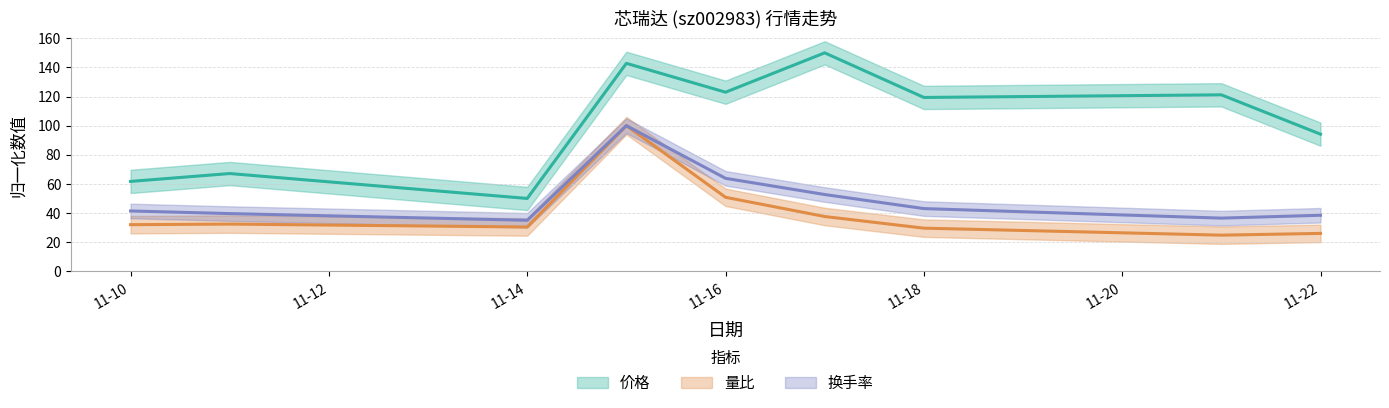

True or false: 换手率 and 价格 intersect in this chart.

False